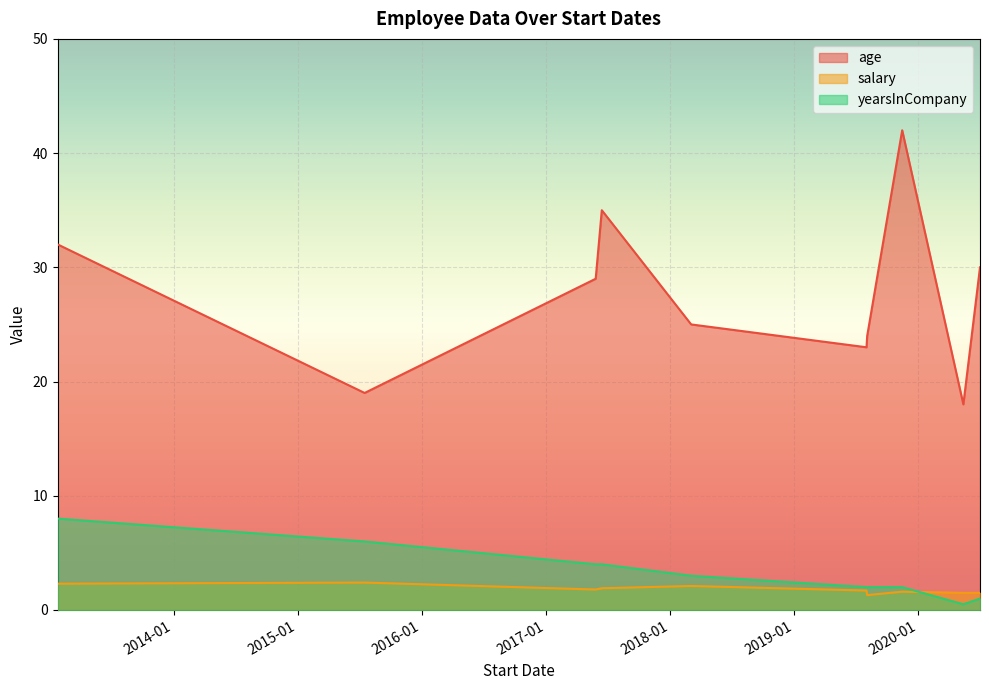

What is the maximum value shown in the chart?

42.0